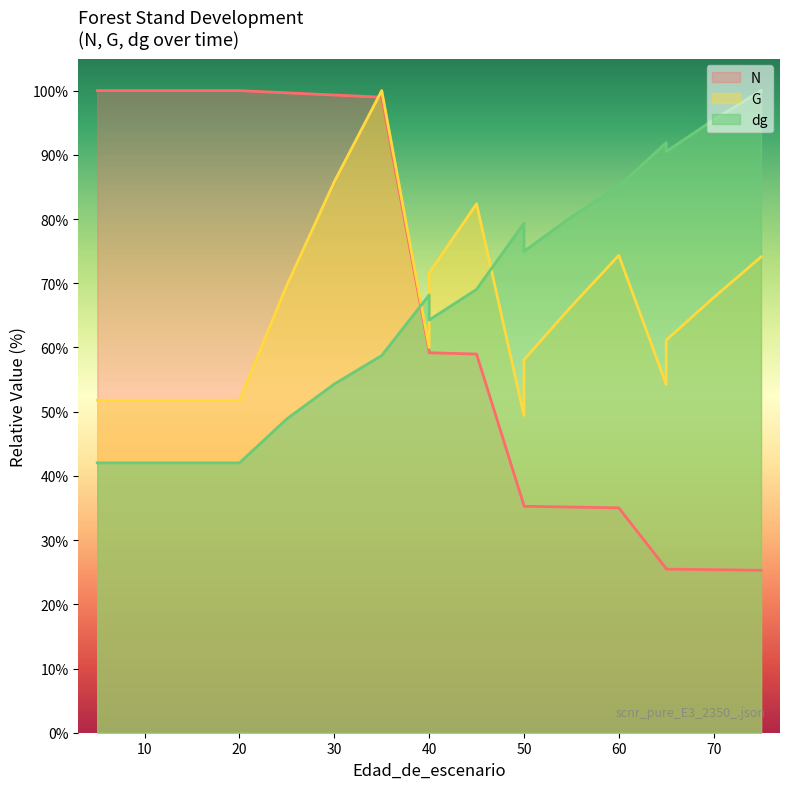

At which label does dg reach its minimum?

5